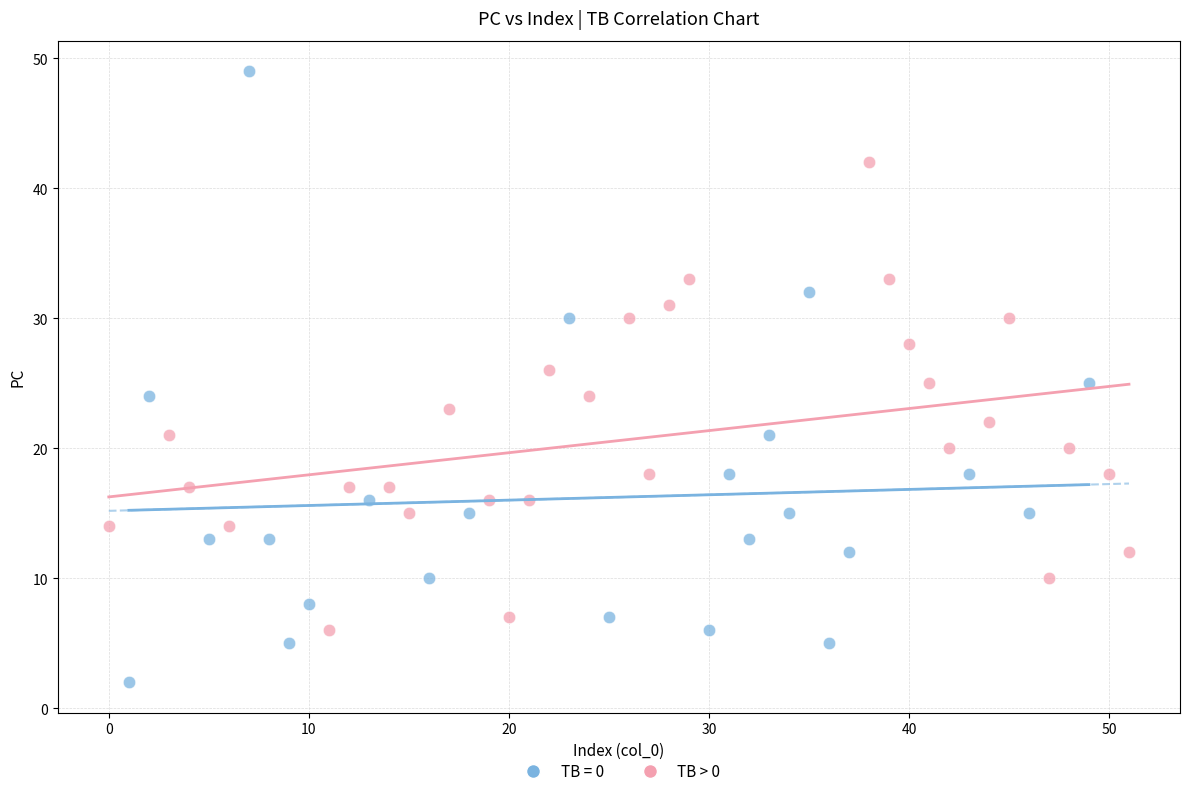

Which series has the largest Y range (max minus min)?

TB = 0